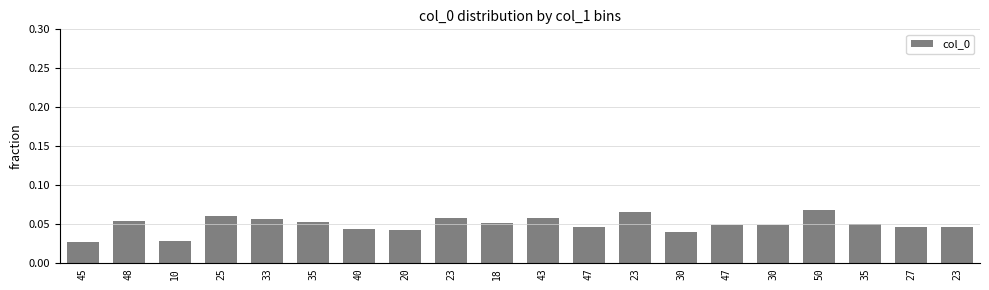

Rank the categories by value from highest to lowest.

50, 23, 25, 23, 43, 33, 48, 35, 18, 35, 47, 30, 47, 27, 23, 40, 20, 30, 10, 45